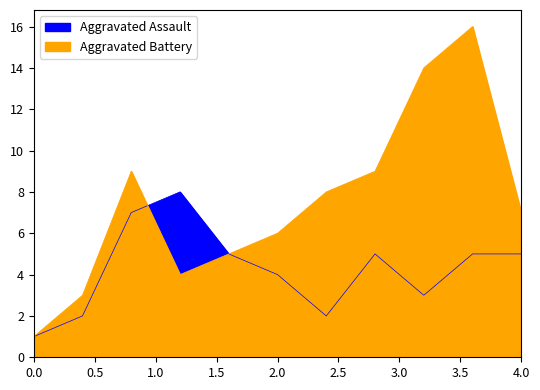

Which series changed the most between 2018 and 2024?

Aggravated Battery